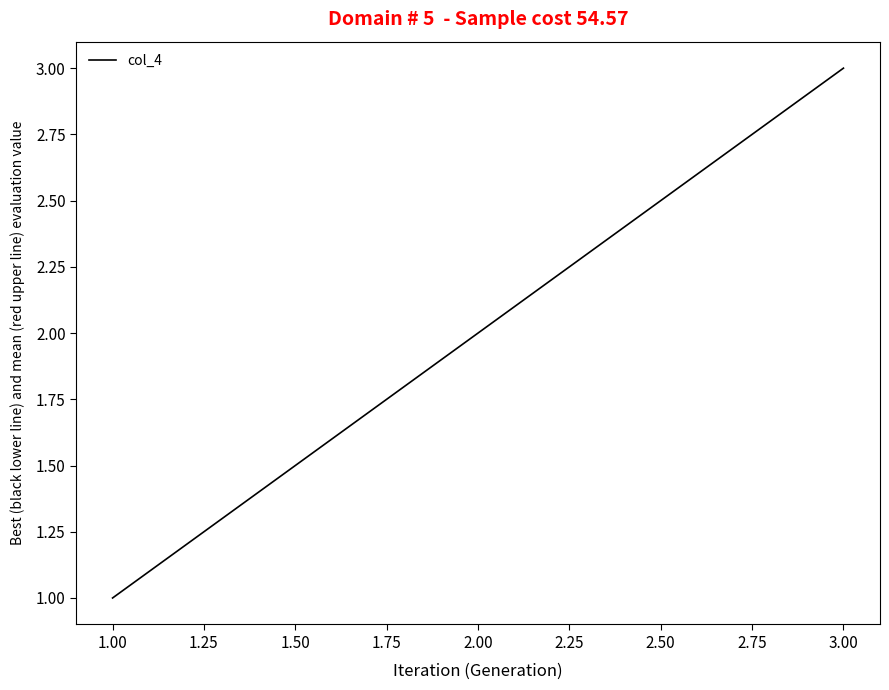

Does the chart display data point markers on the line(s)?

No